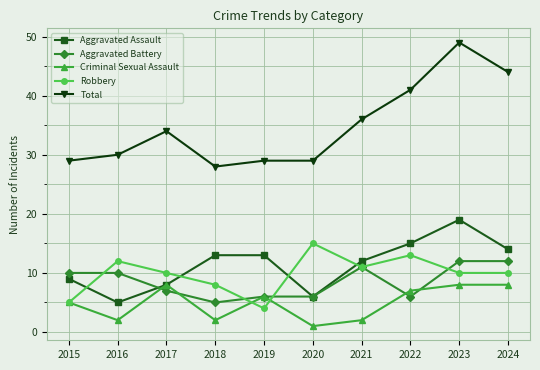

Where is Total nearest to the value 38?

2021